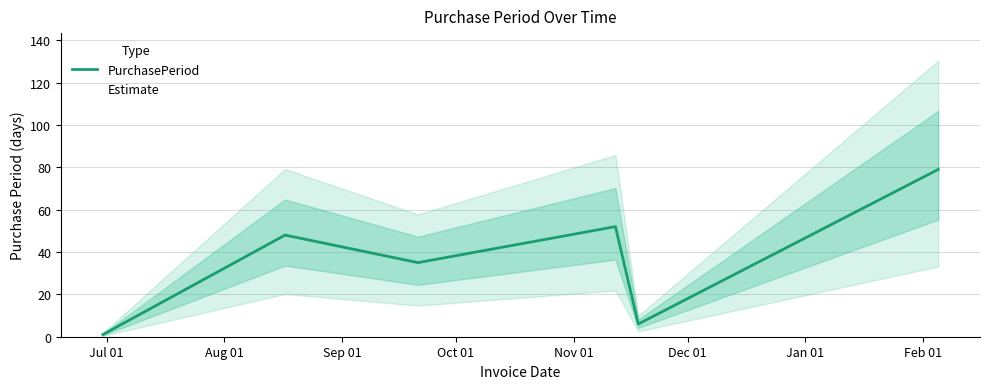

Which category has the lowest value across all series?

Jul 01